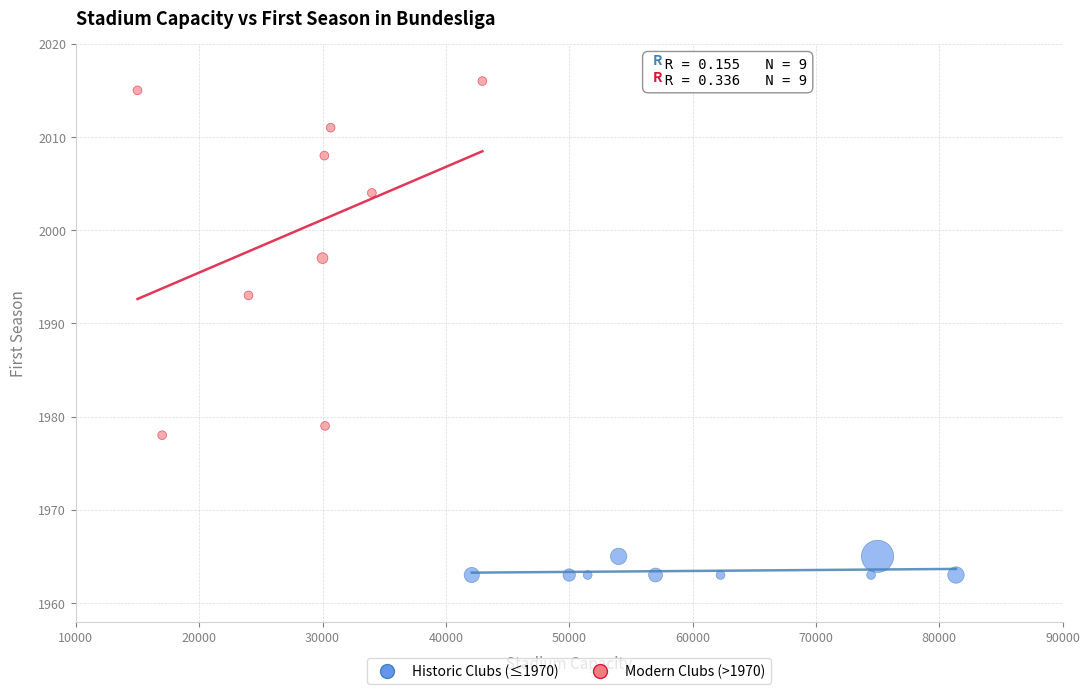

Which series contains the lowest Y value?

Historic Clubs (≤1970)